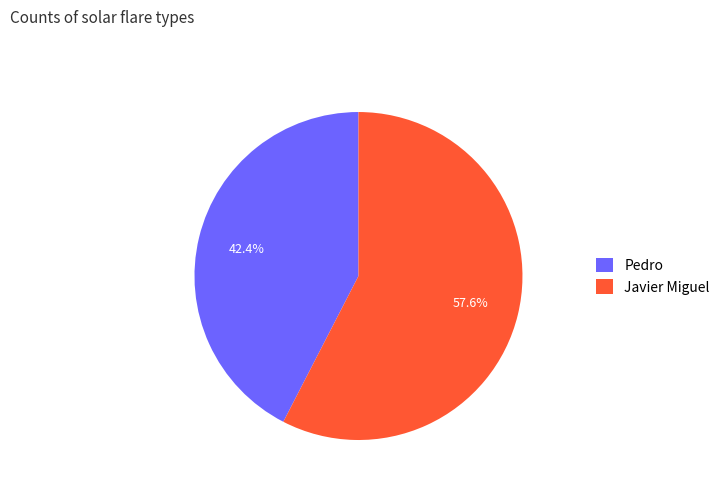

How many slices are in this pie chart?

2